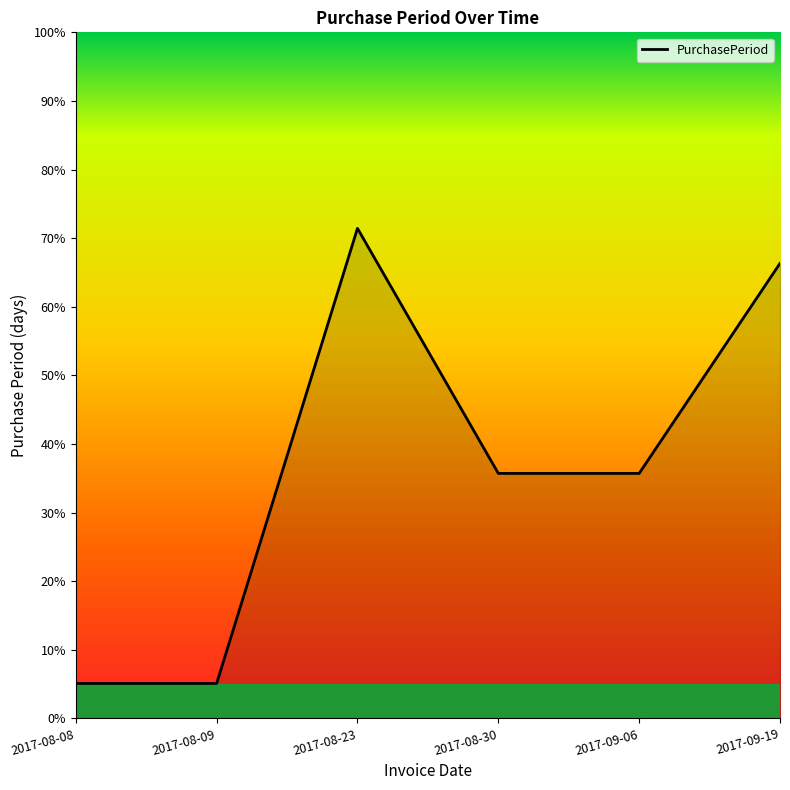

Does the chart have visible grid lines?

No